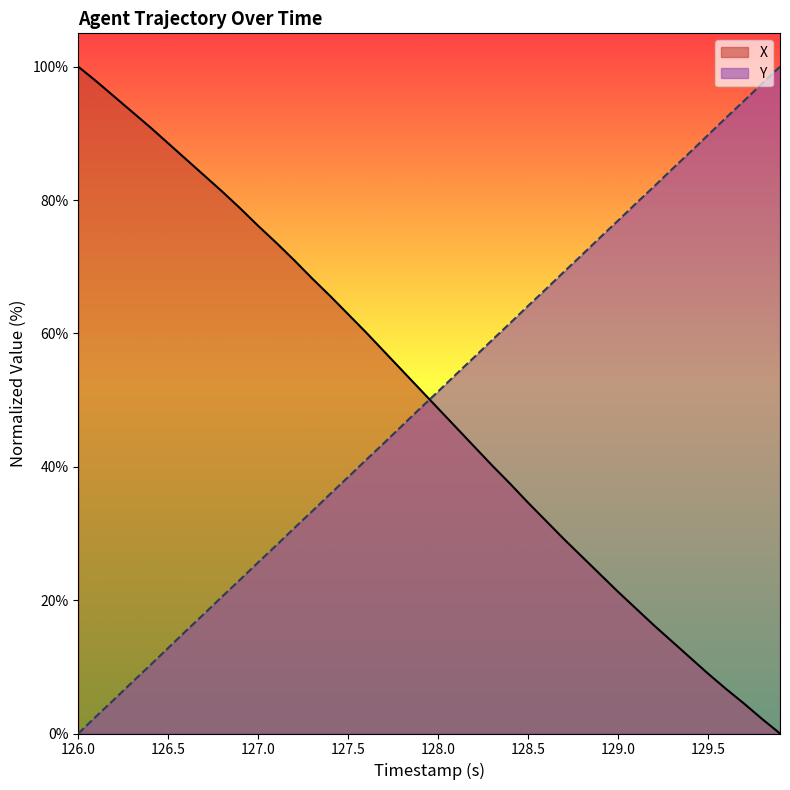

At how many categories does at least one series exceed 67?

27